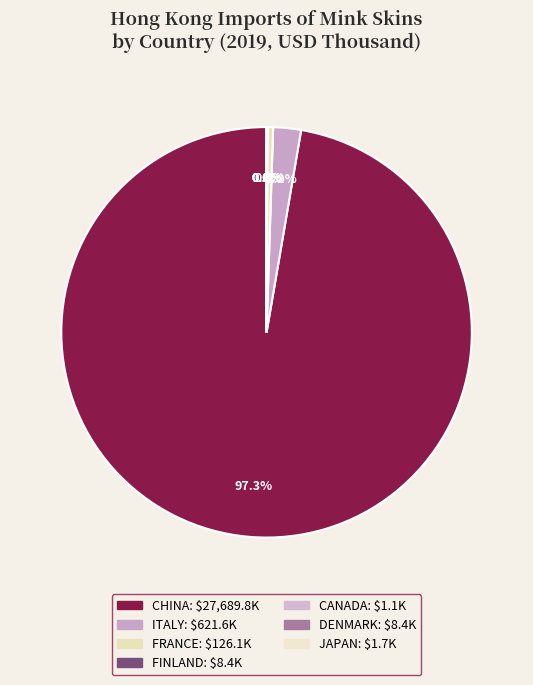

How much of the chart is everything except ITALY?

97.8%